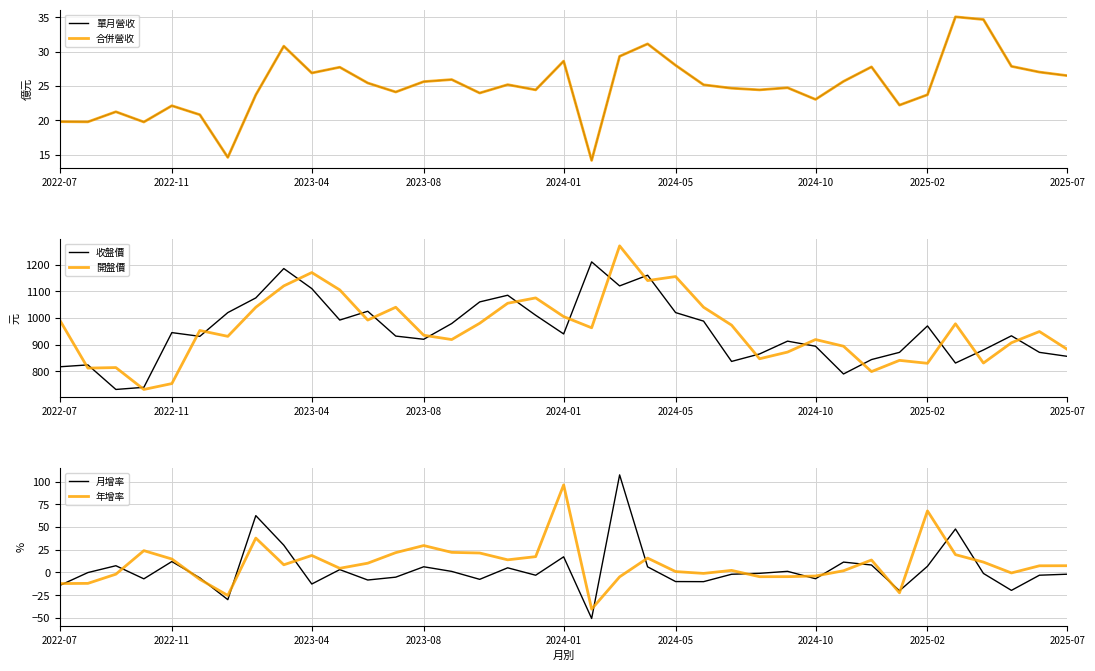

Is the value of 年增率 at 12 greater than the value of 單月營收 at 23?

No